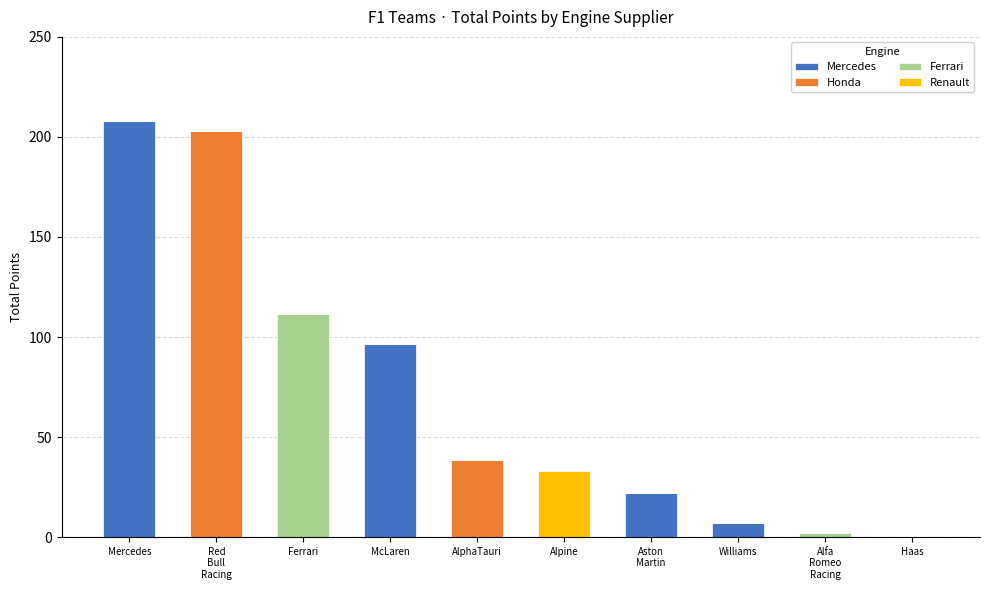

True or false: Mercedes has a value of 342.9 at Mercedes.

False